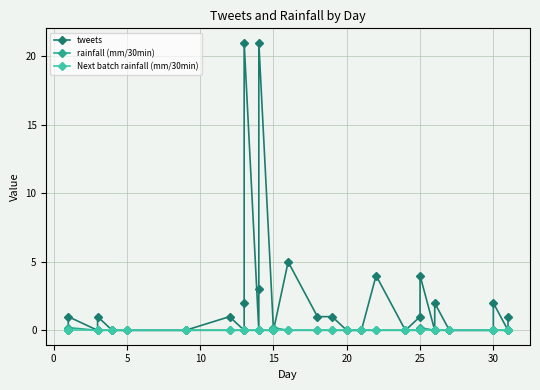

Is this an area chart (filled region under the line)?

No